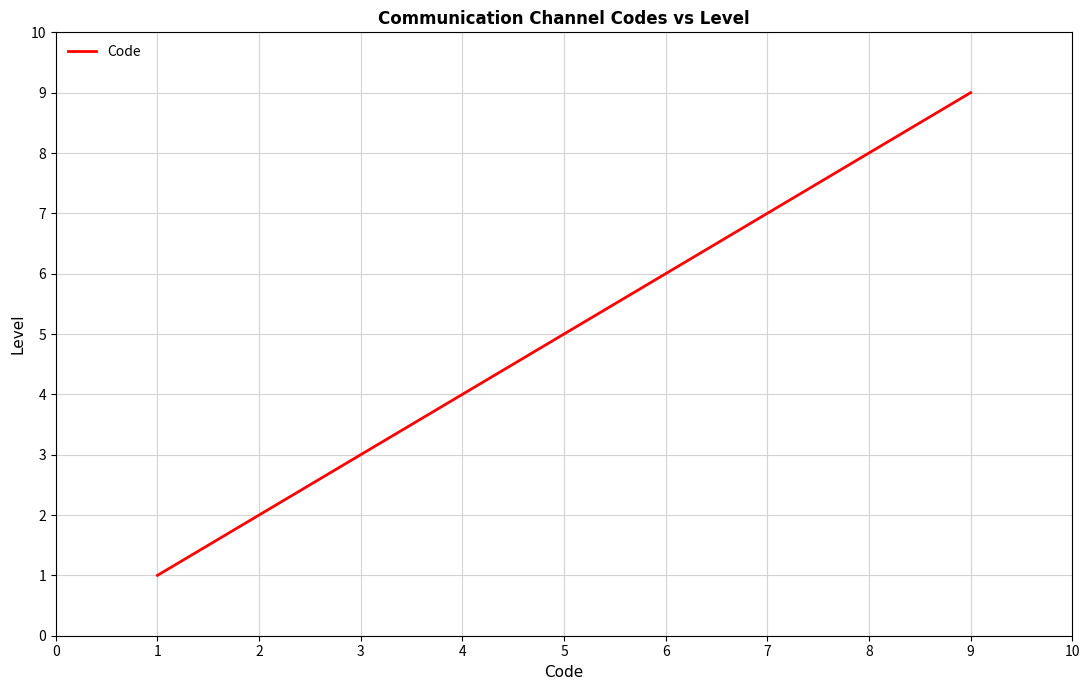

Rank the categories by value from highest to lowest.

9, 8, 7, 6, 5, 4, 3, 2, 1